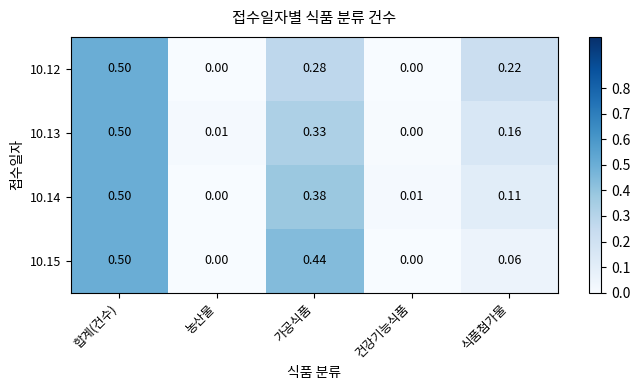

Is the value of 10.13 at 식품첨가물 greater than the value of 10.14 at 건강기능식품?

Yes